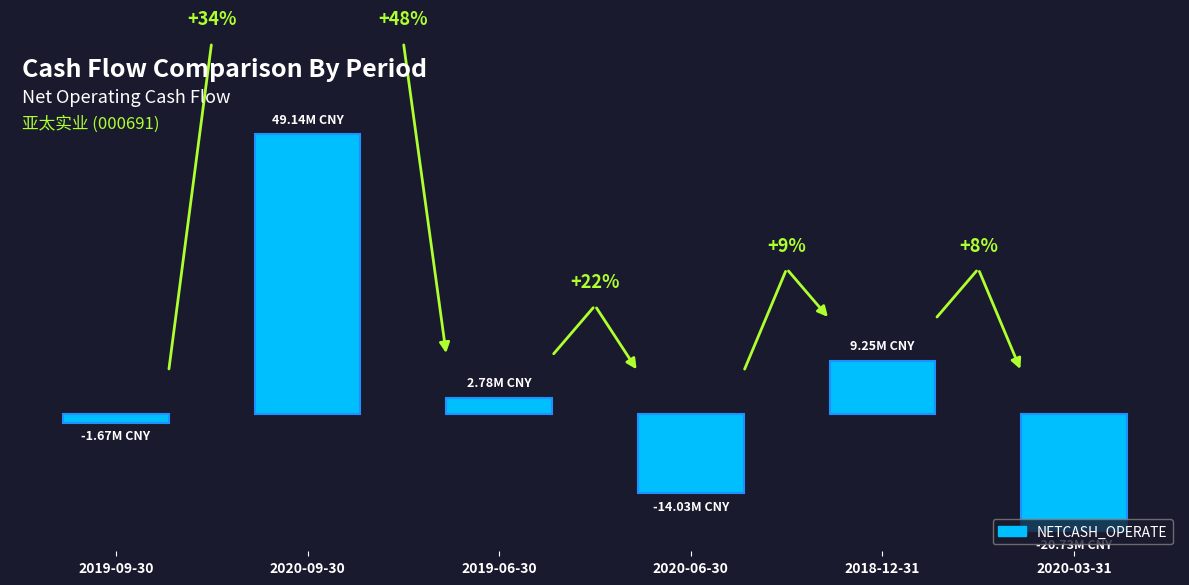

Does the chart contain any negative values?

Yes